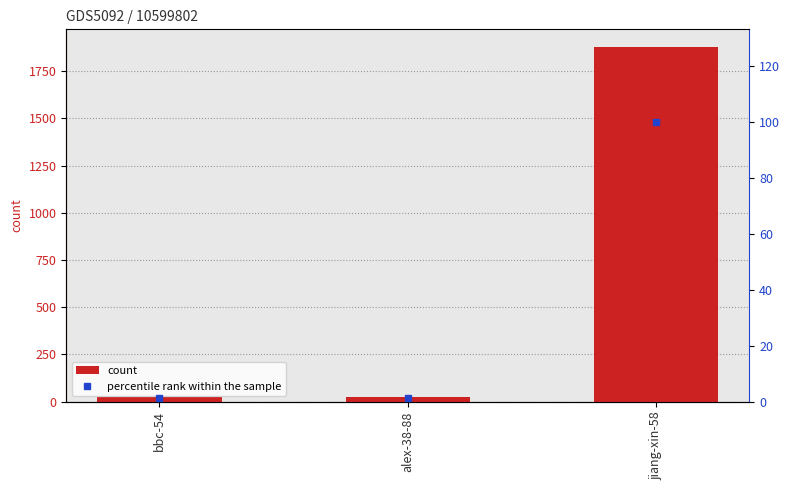

Reading left to right, transcribe all the data shown in this chart.

count: bbc-54=26.0	alex-38-88=22.0	jiang-xin-58=1878.0
percentile rank within the sample: bbc-54=1.4	alex-38-88=1.2	jiang-xin-58=100.0